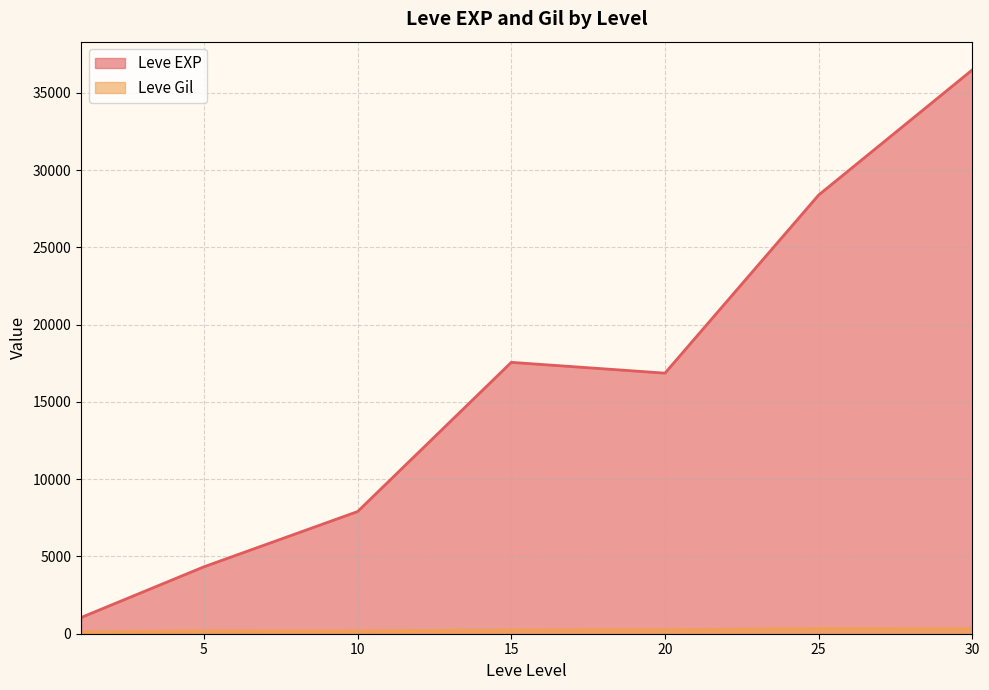

What is the average value of the Leve EXP series?

16086.0